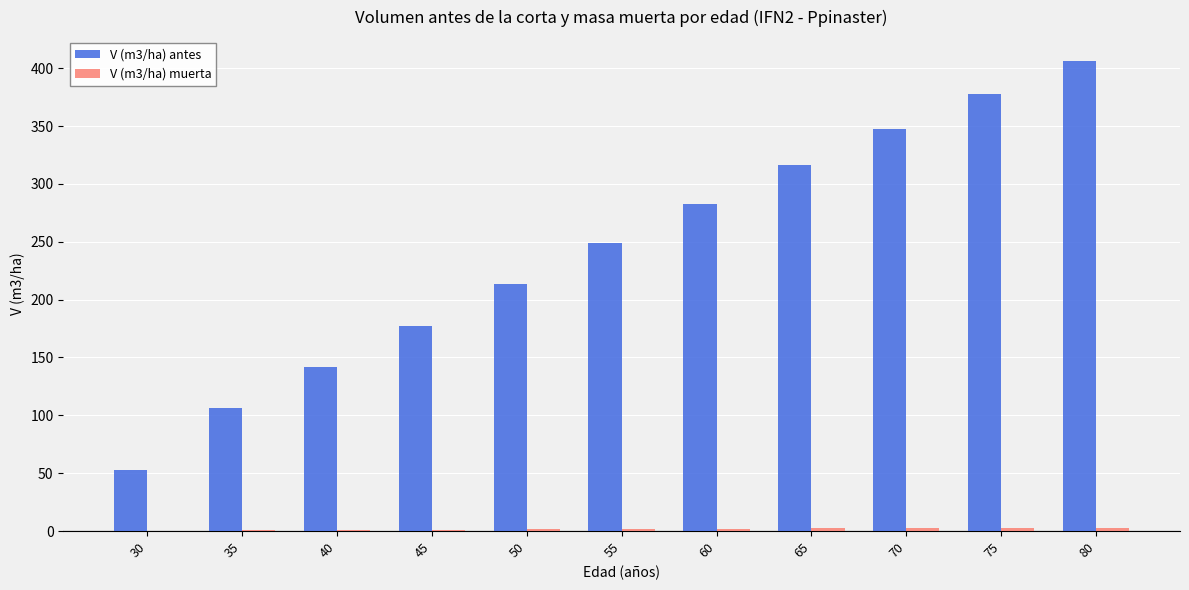

What is the highest value of the V (m3/ha) antes series?

406.6